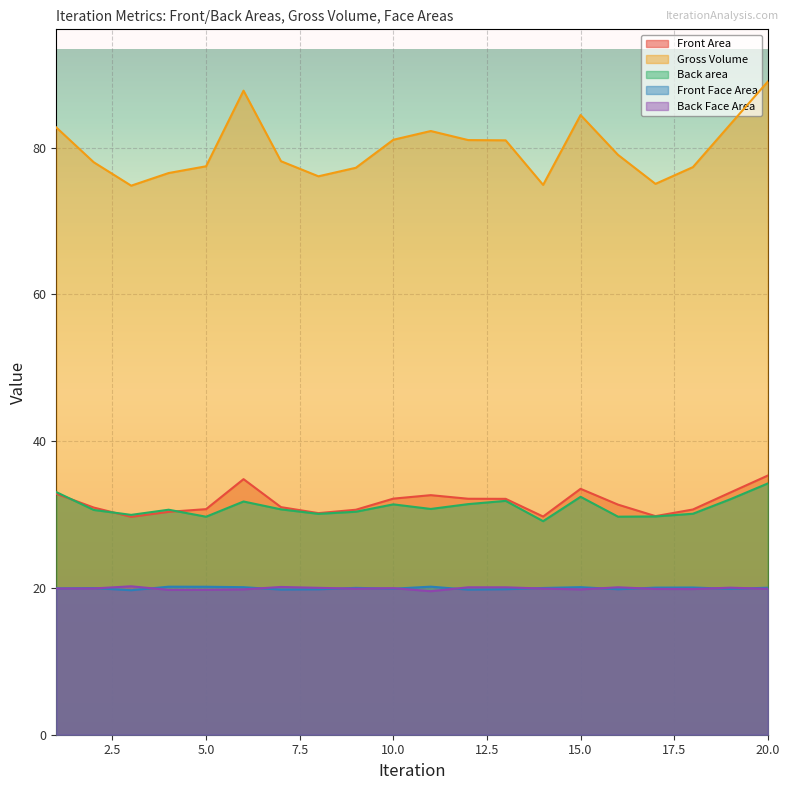

How many lines are shown in the chart?

5